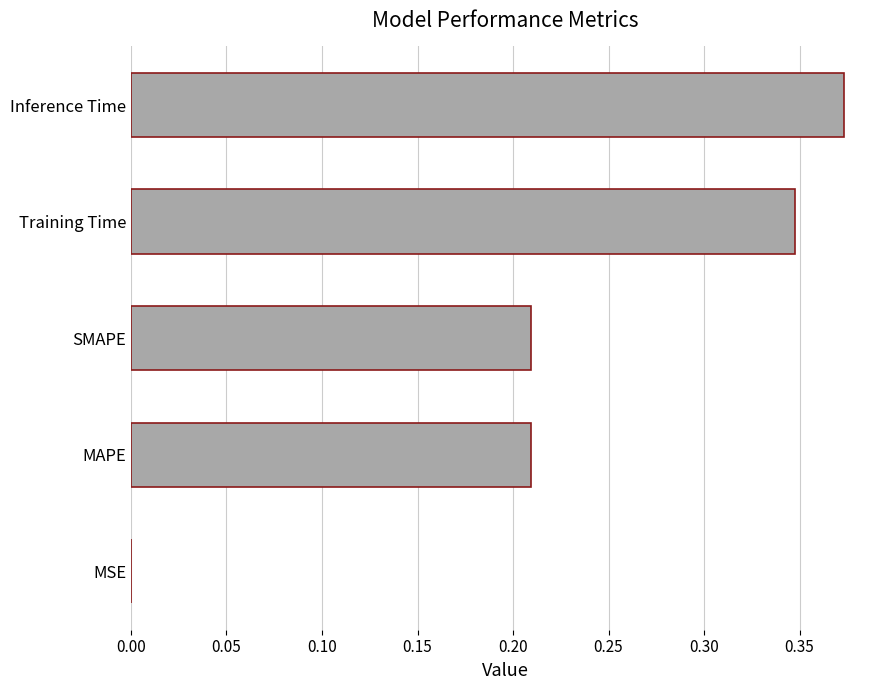

What is the sum of the values at SMAPE and Inference Time?

0.6